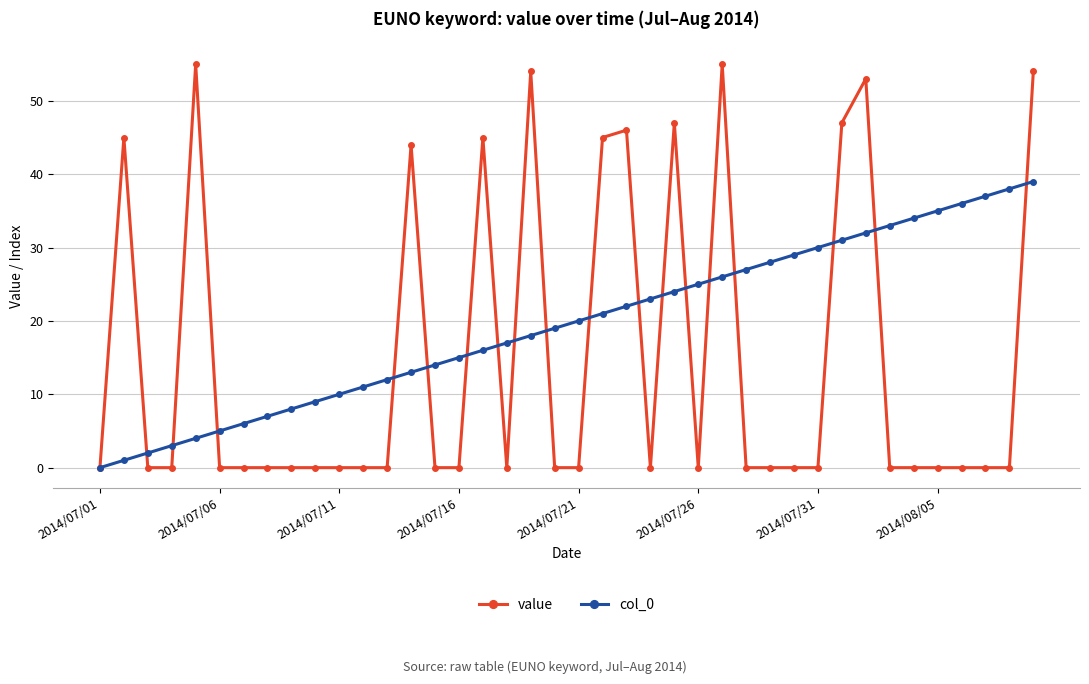

What is the sum of all col_0 values?

780